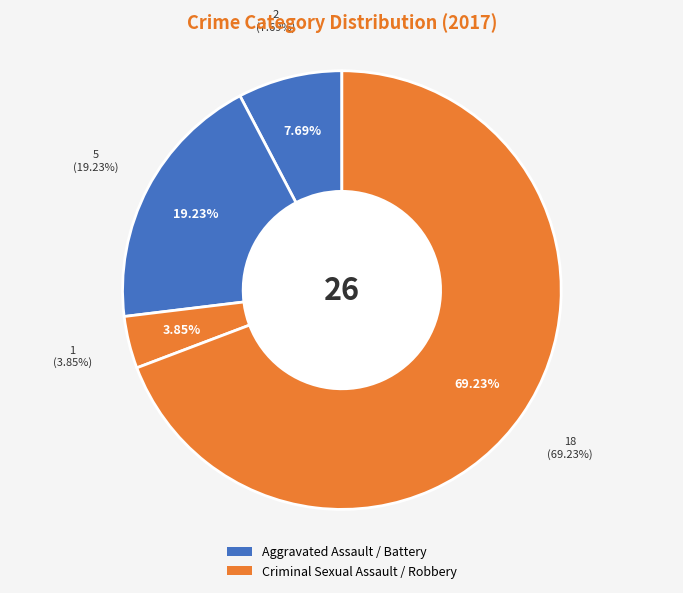

To the nearest percent, what is the difference between the largest and smallest slice percentages?

65%